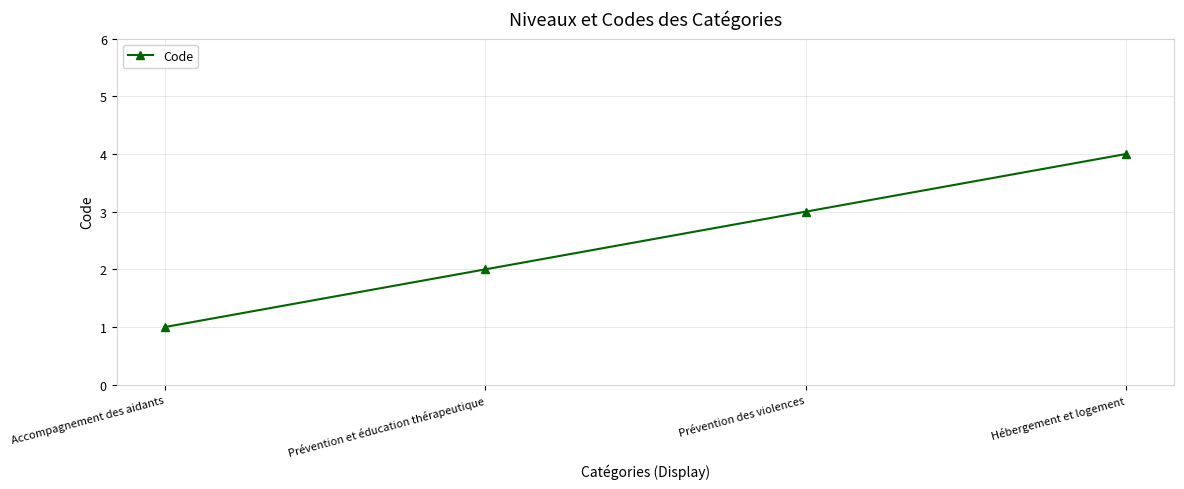

Reading right to left, what are all the values shown in this chart?

4	3	2	1